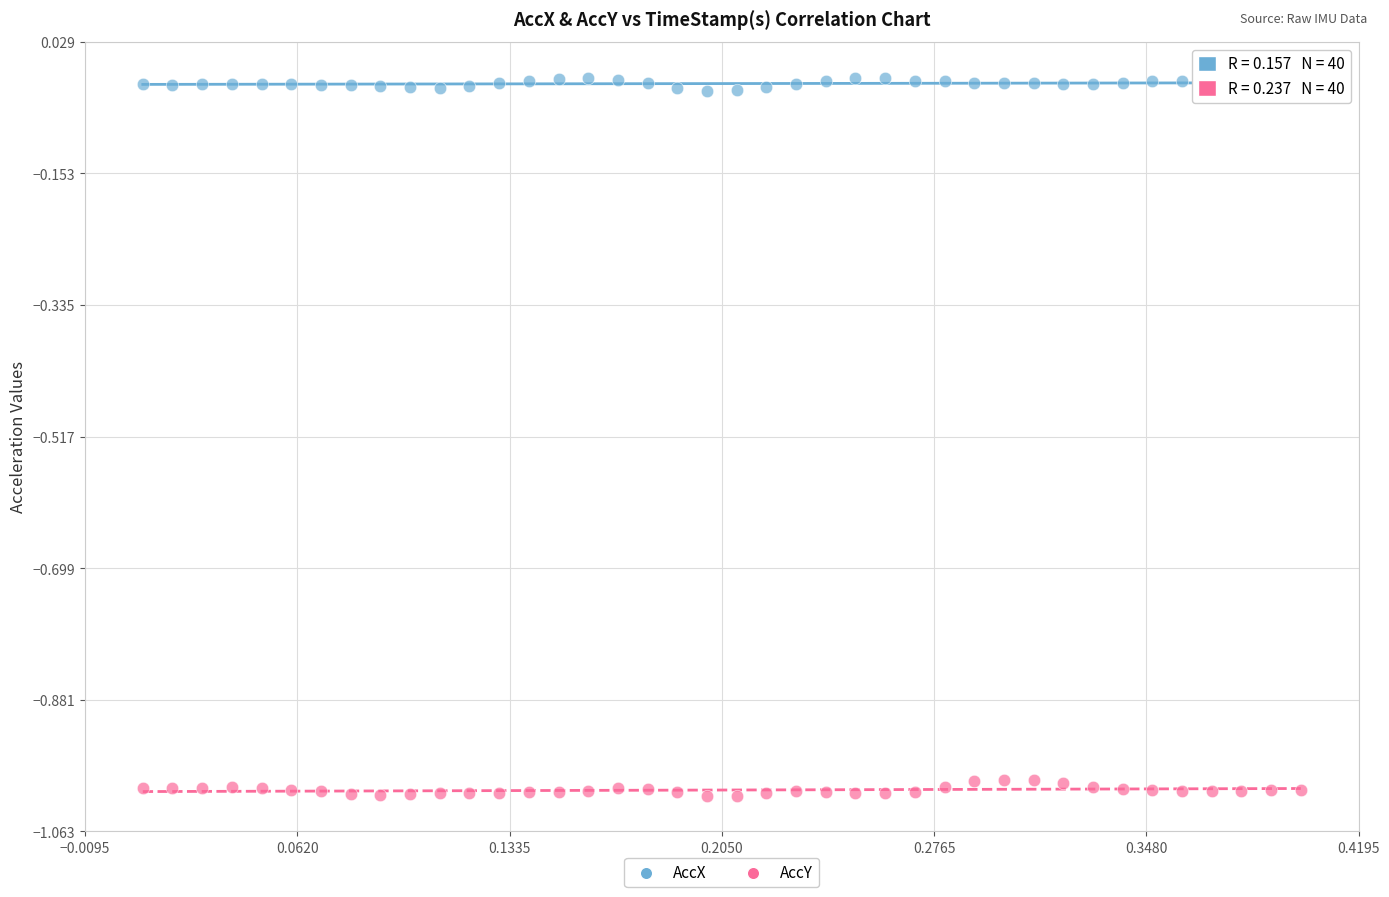

What is the X range (max minus min) for the scatter plot?

0.4